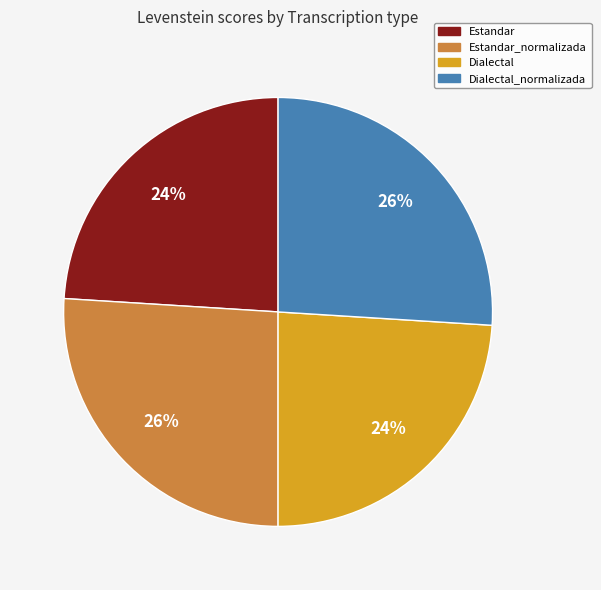

Is there a majority slice in this chart?

No